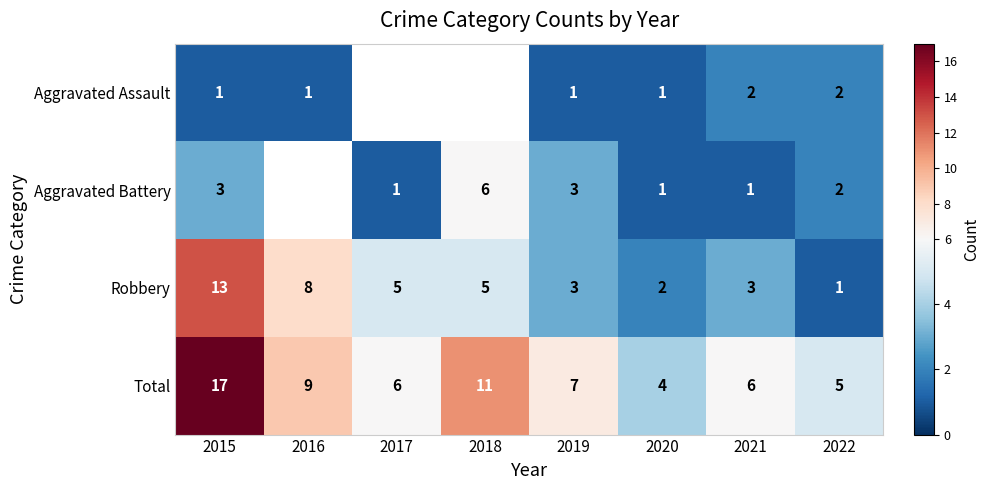

The value of Total at 2022 is 1.5. True or false?

False